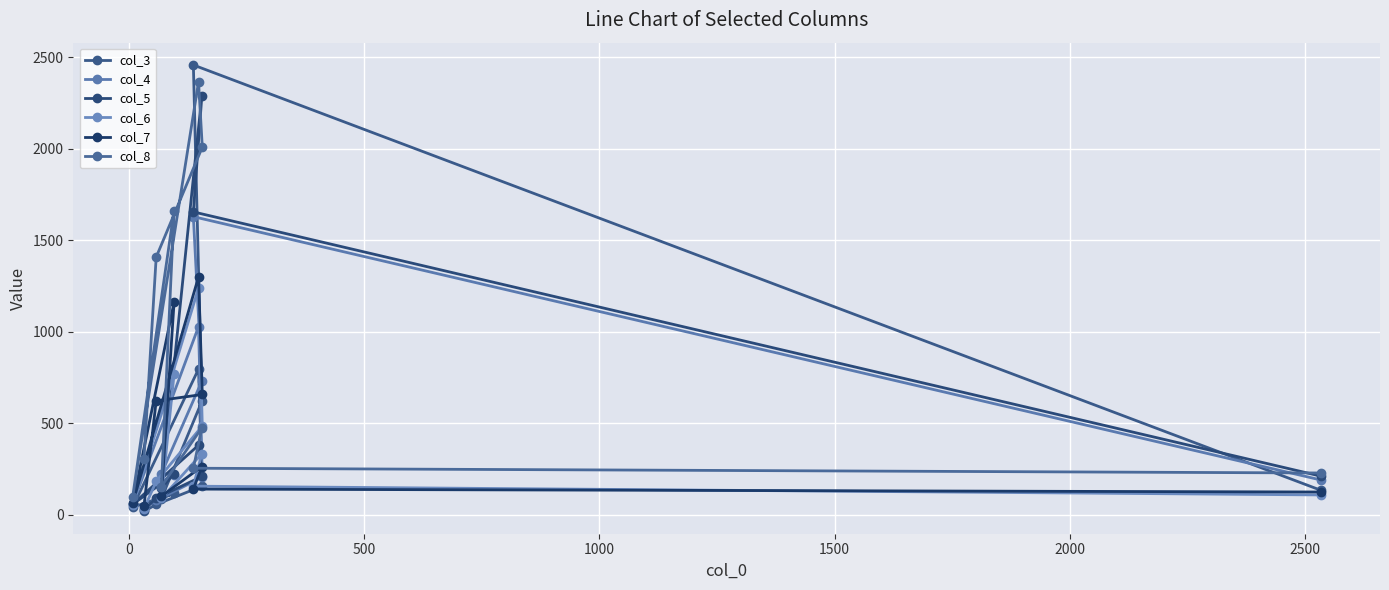

How many lines are shown in the chart?

6